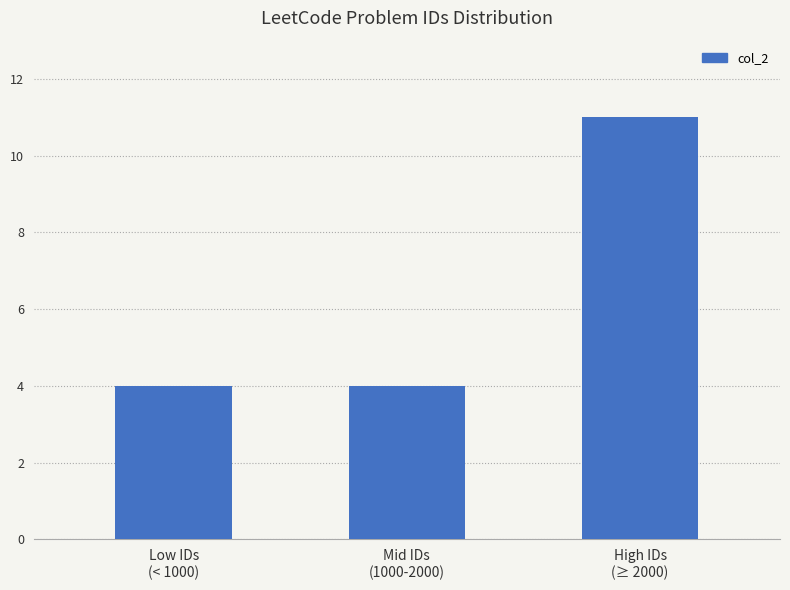

The chart shows a value of 11 at High IDs
(≥ 2000). True or false?

True